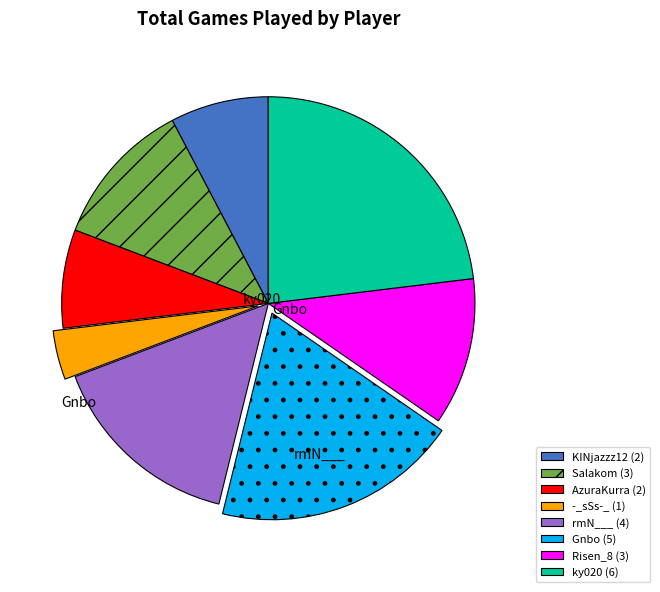

Does -_sSs-_ account for over 50% of the chart?

No